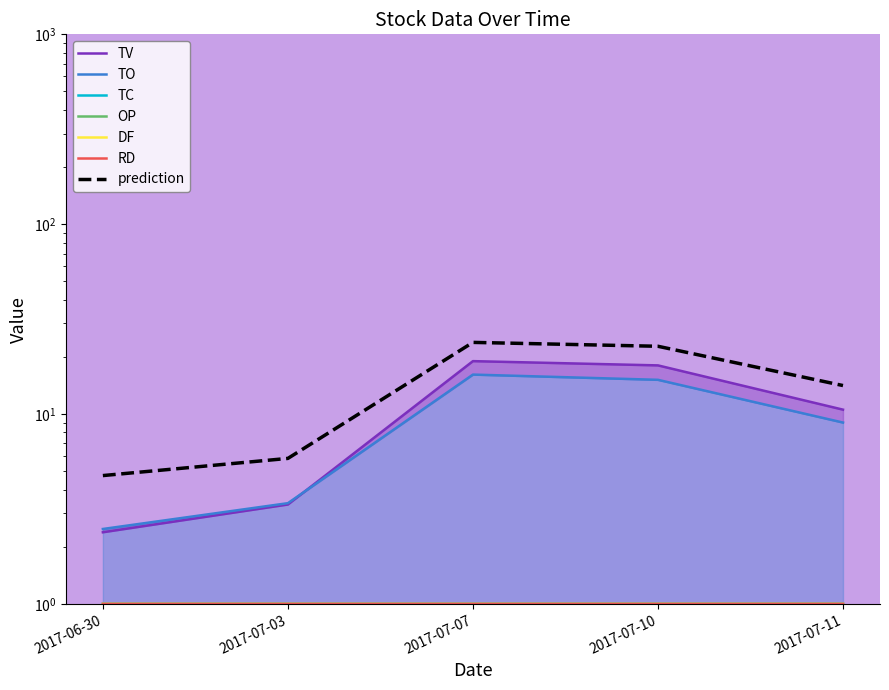

List the series in order of their peak value, highest first.

TV, TO, TC, OP, RD, DF